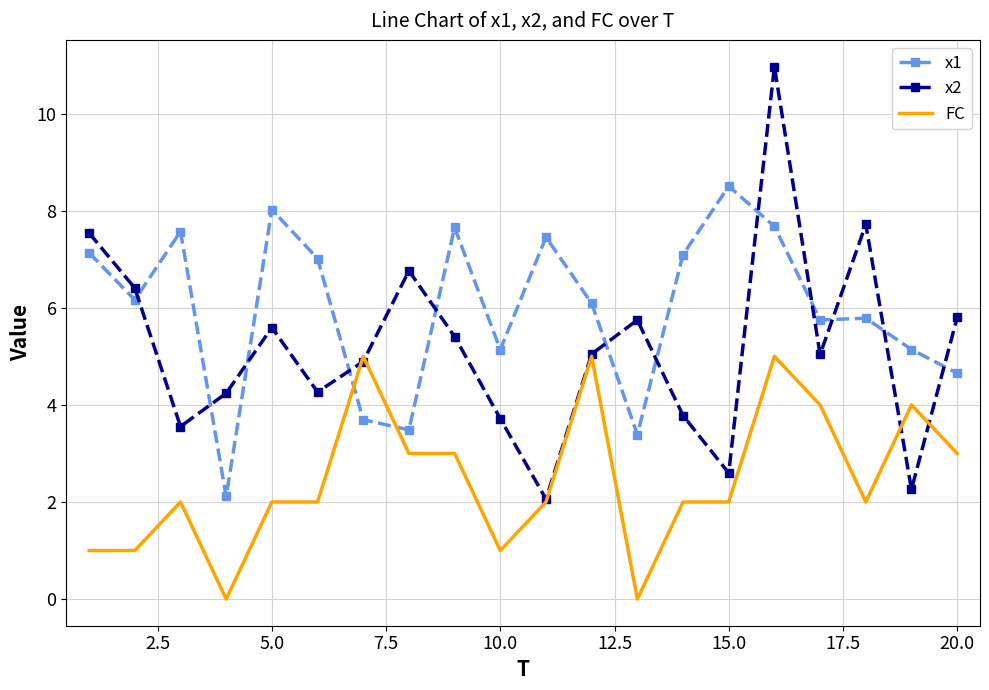

What is the minimum value for x2?

2.1